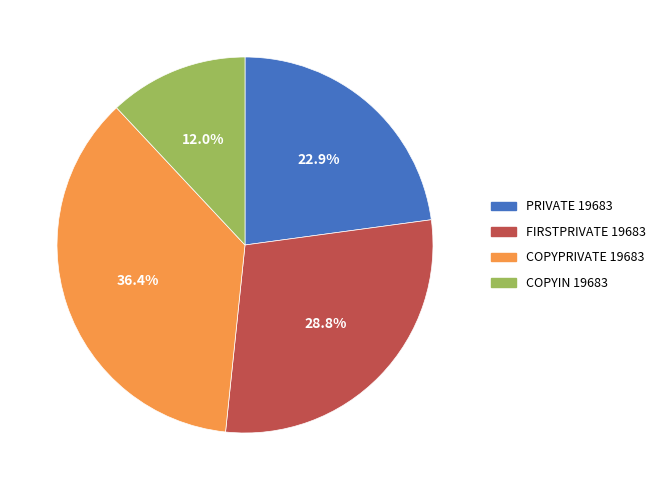

The PRIVATE 19683 slice represents 16% of the pie. True or false?

False